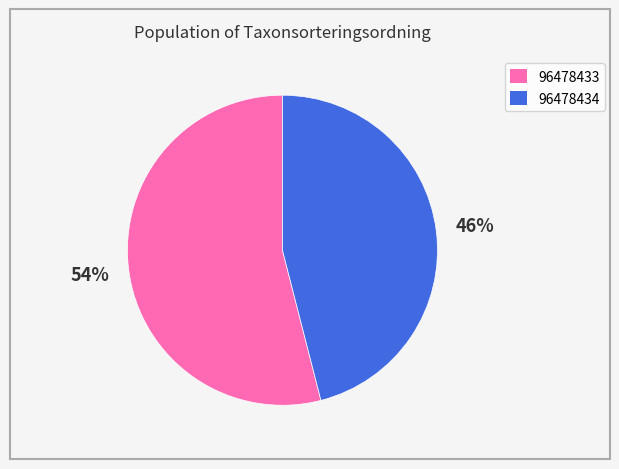

To the nearest percent, what percentage of the pie is 96478434?

46%